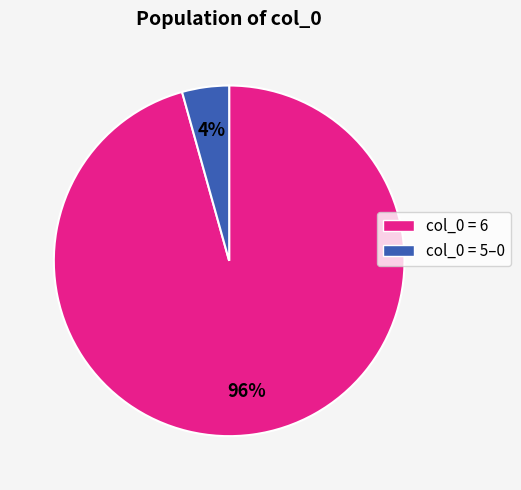

To the nearest percent, what is the average slice percentage?

50%